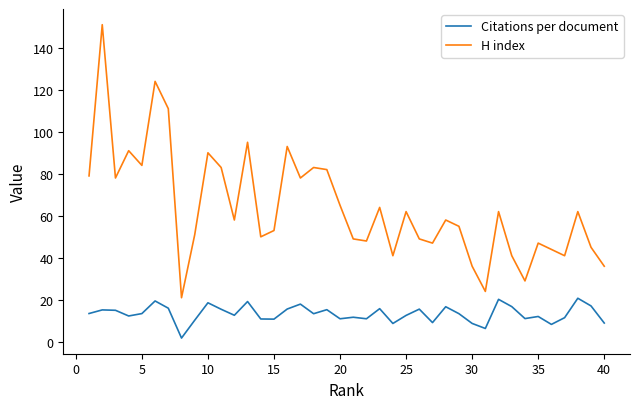

True or false: H index and Citations per document cross at least once.

False